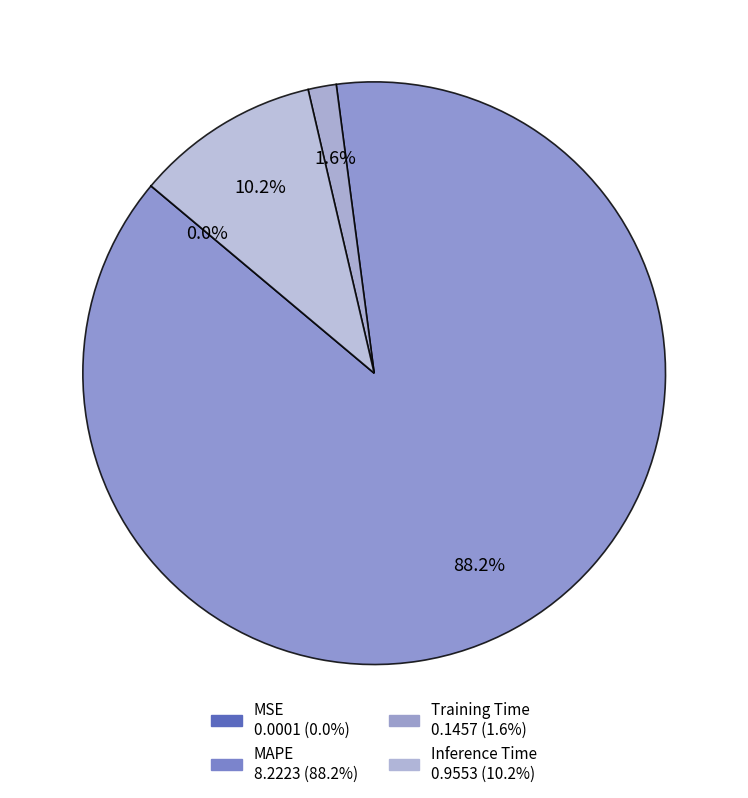

To the nearest percent, what is the difference between the largest and smallest slice percentages?

88%